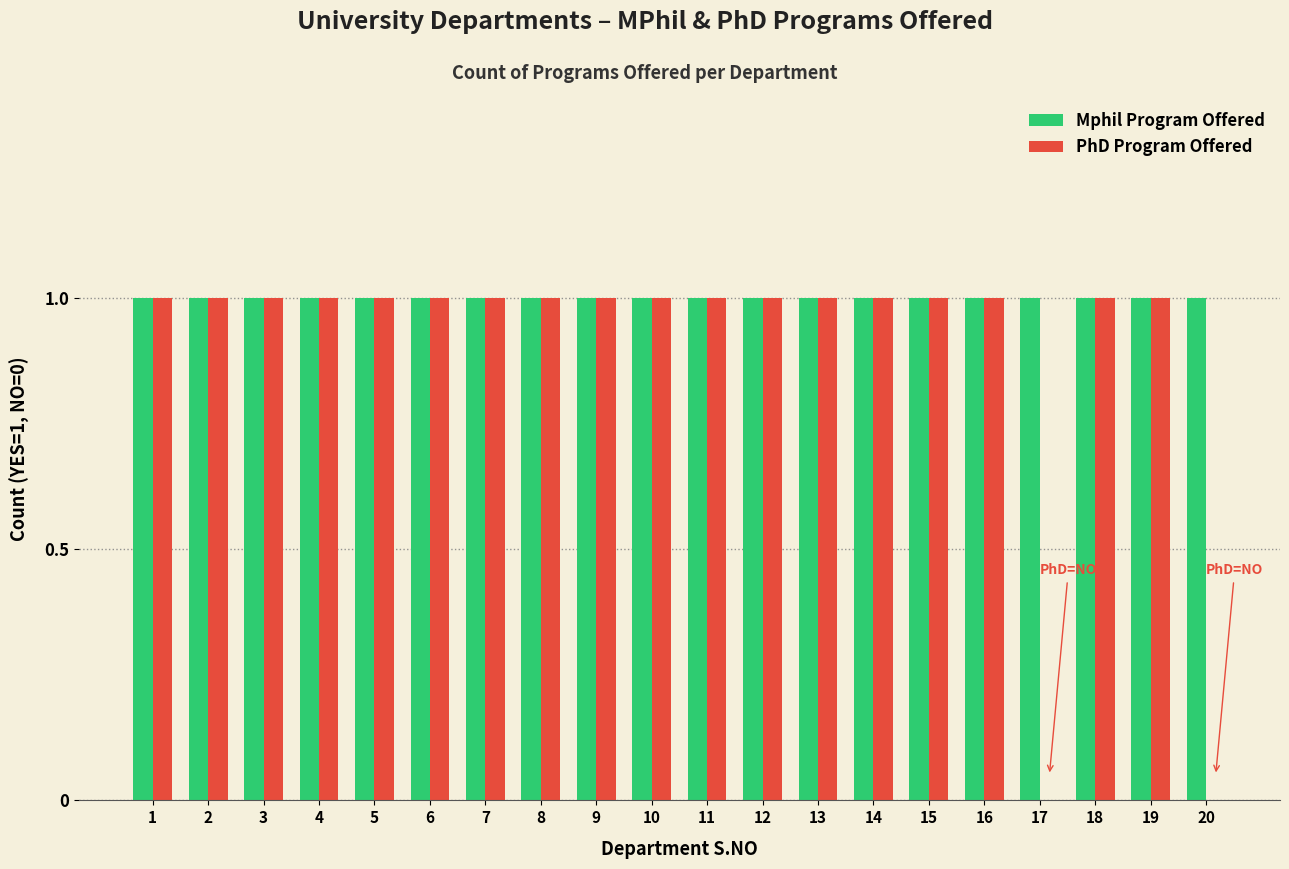

Which series has the largest total across all categories?

Mphil Program Offered